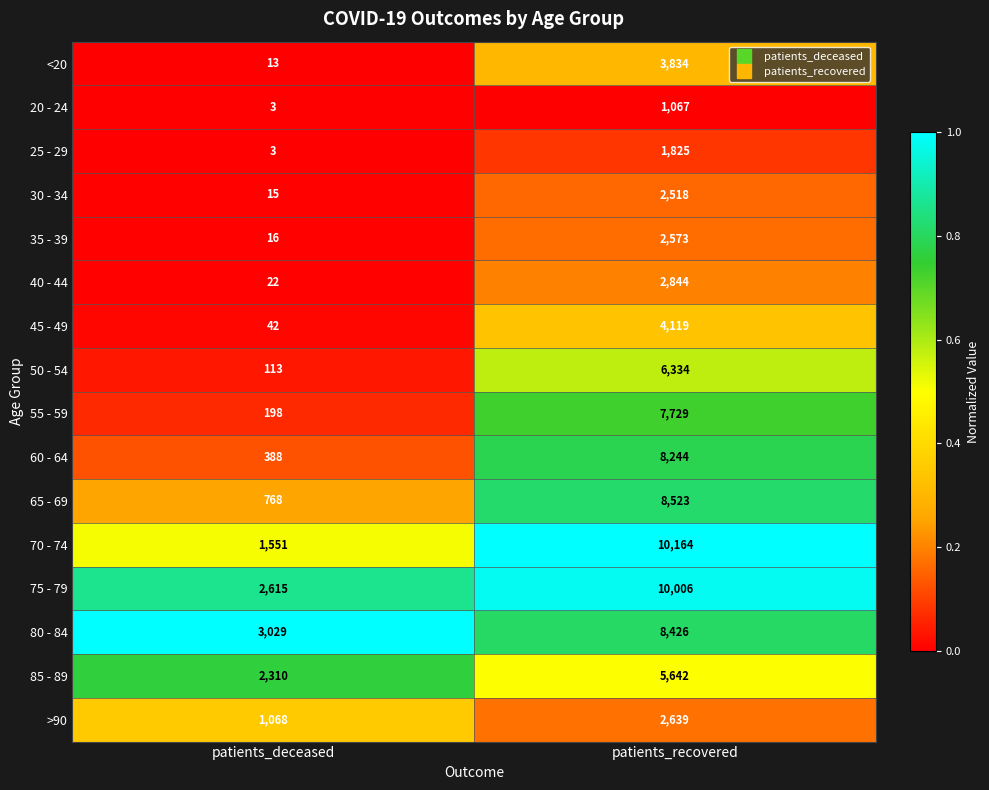

The 30 - 34 series shows 1403 at patients_recovered. True or false?

False